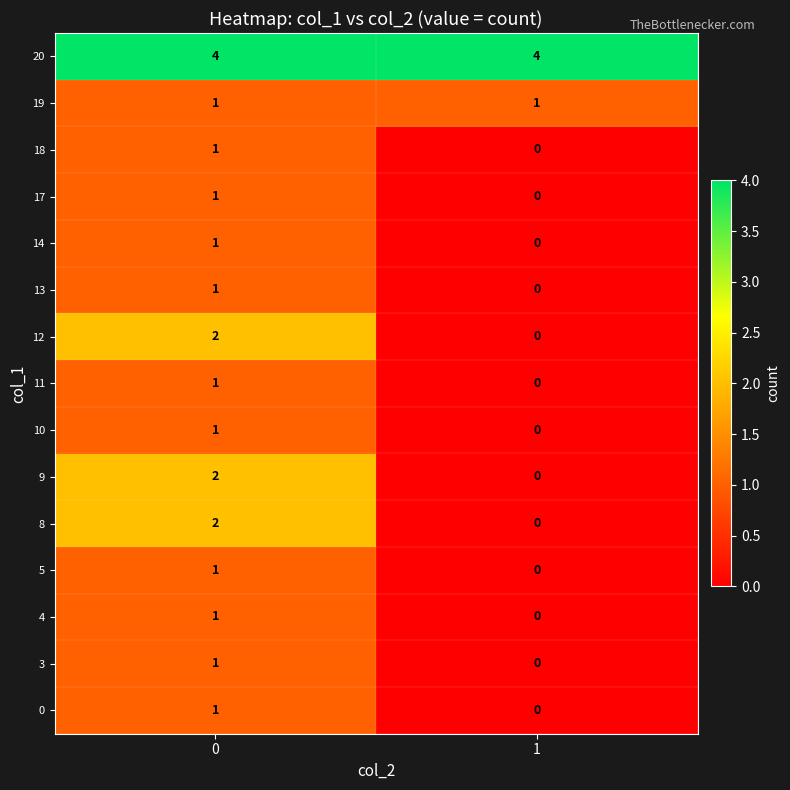

What is the greatest value displayed?

4